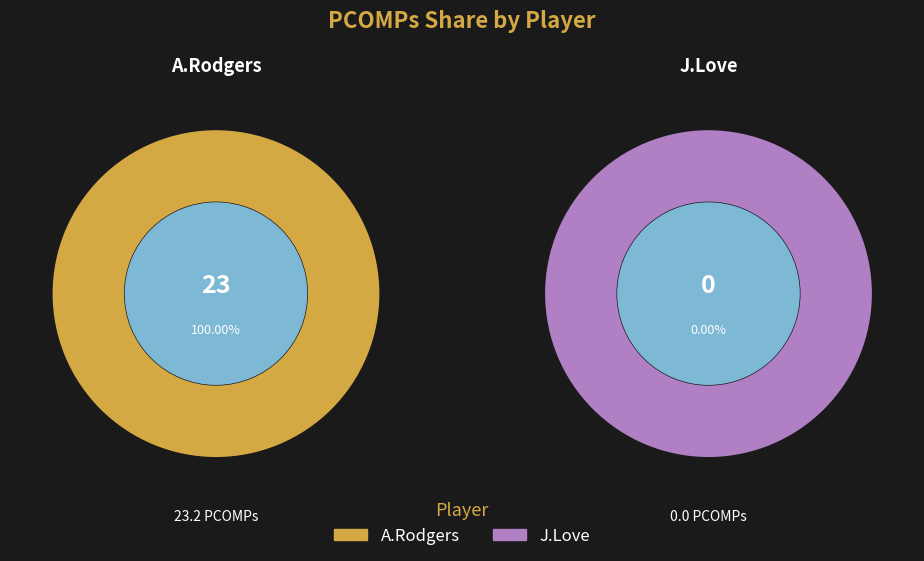

Combined, what portion of the pie is J.Love and A.Rodgers?

100.0%